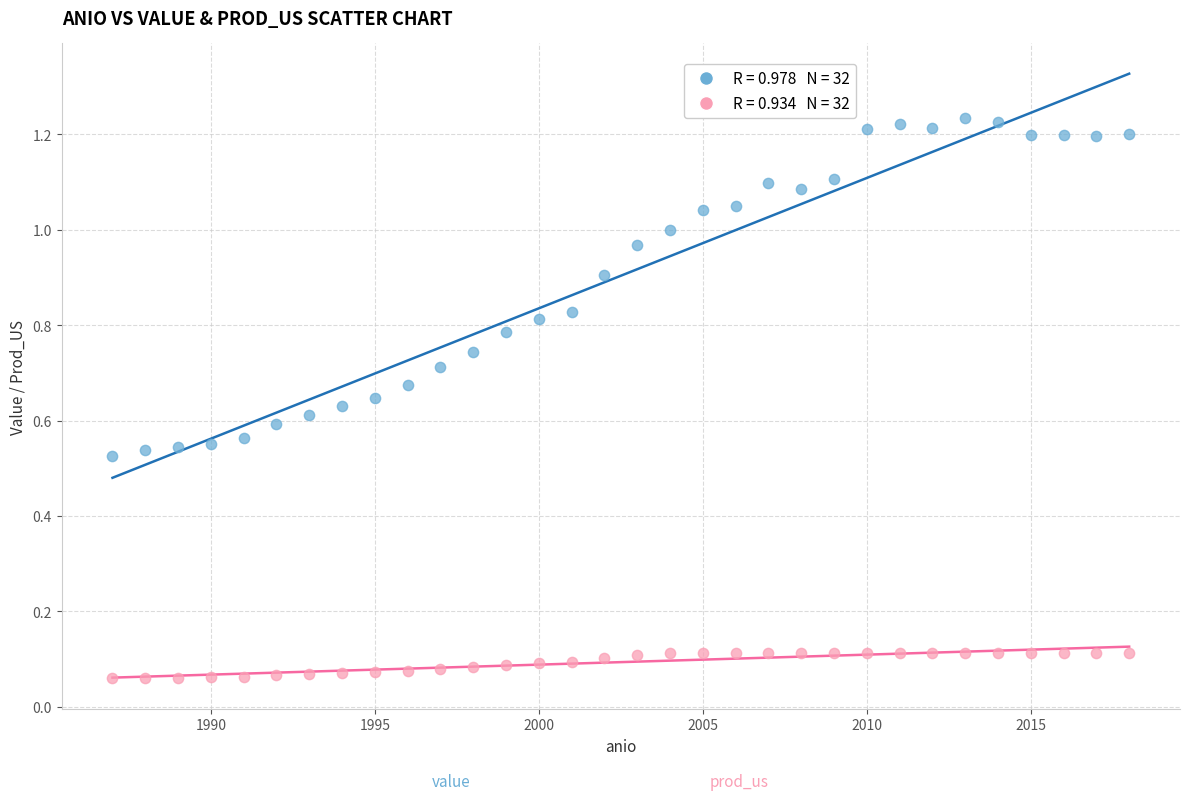

Across all data points, what is the range of X values (max minus min)?

31.0